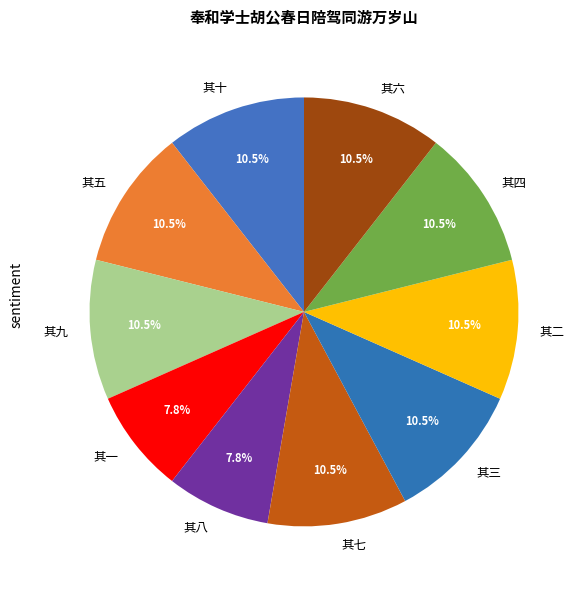

What portion of the pie excludes 其二?

89.5%